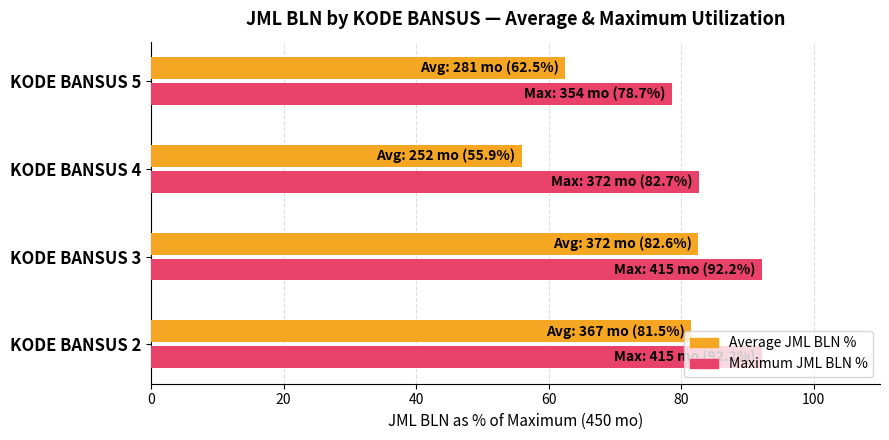

How many categories are shown in the chart?

4